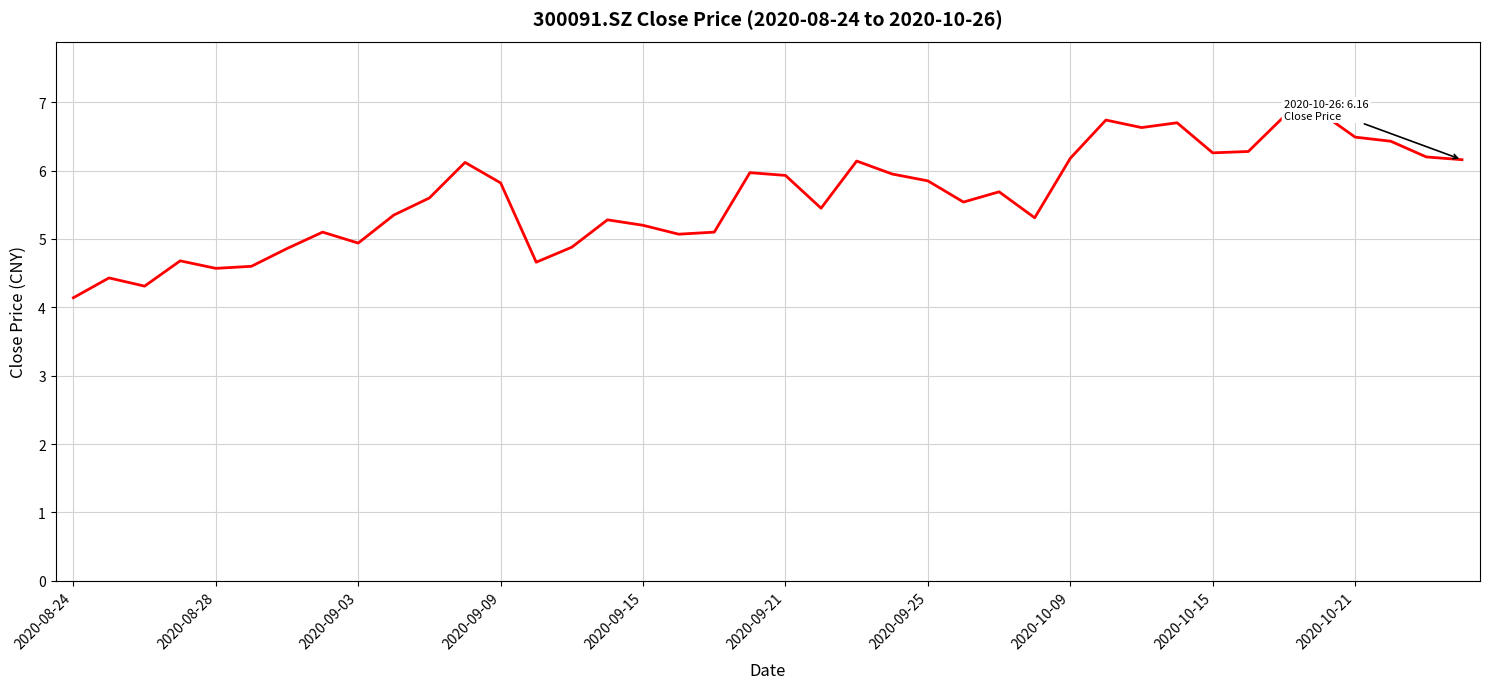

What is the difference between the maximum and minimum values?

2.7